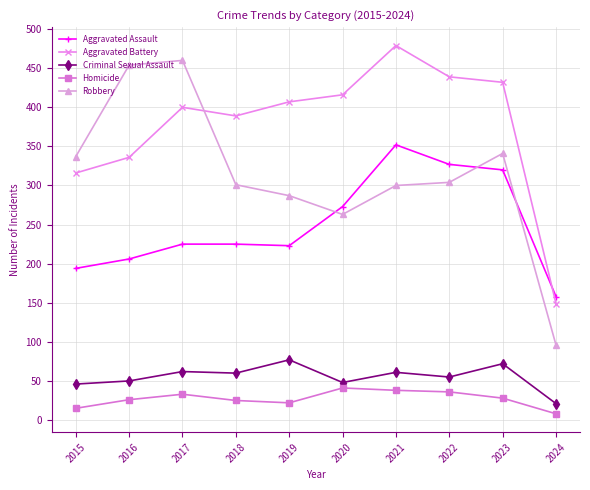

What is the lowest value of the Aggravated Assault series?

158